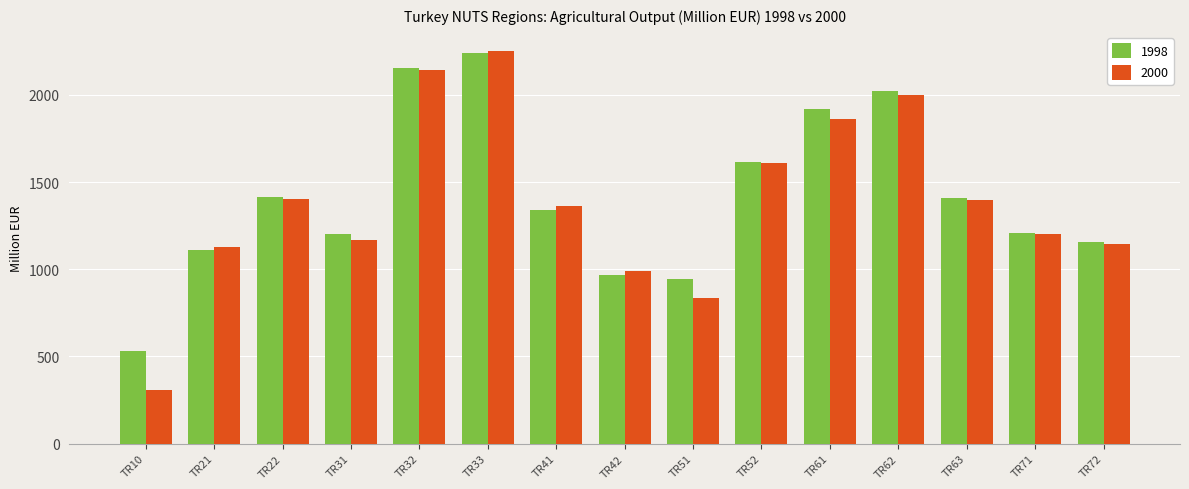

Which series has the largest range (max minus min)?

2000